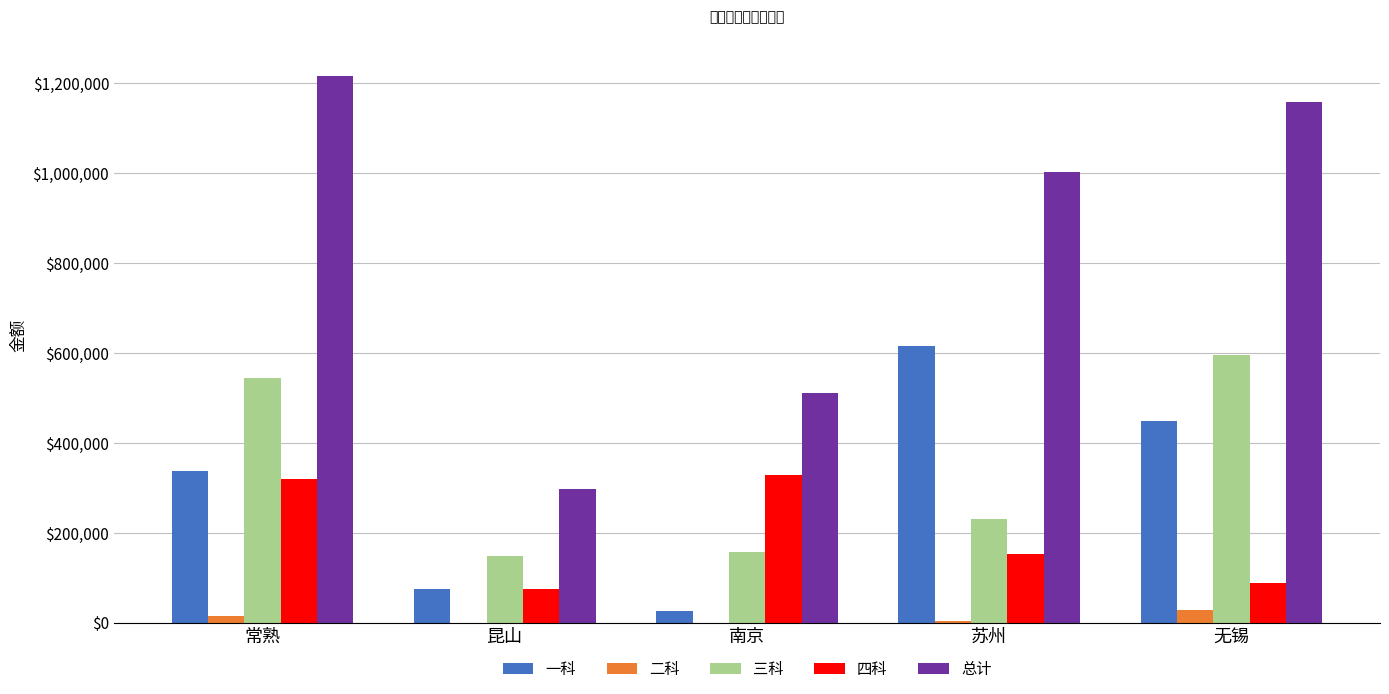

What is the sum of all 一科 values?

1501014.7